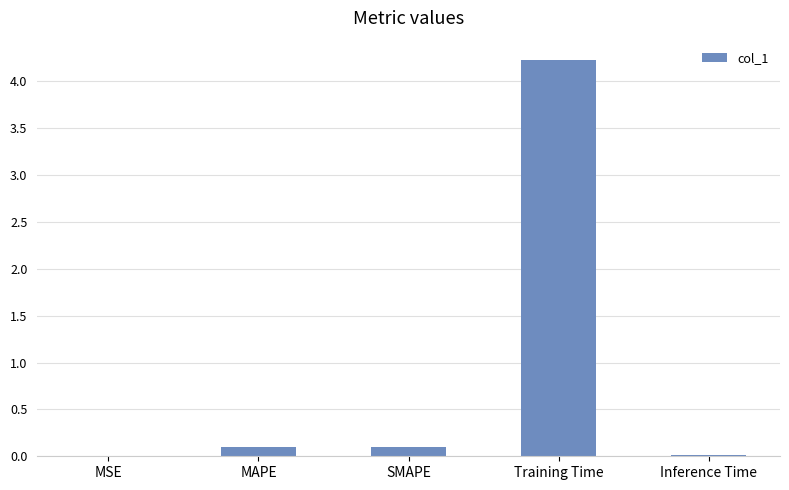

What is the sum of all values?

4.4